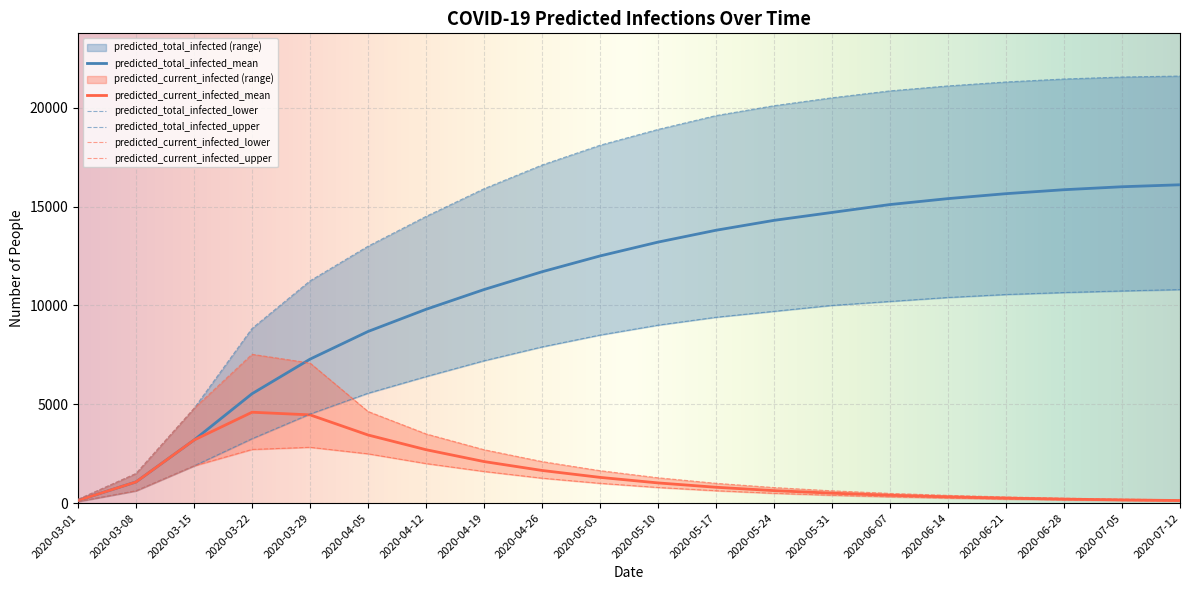

Which series changed the most between 2020-03-22 and 2020-03-29?

predicted_total_infected_upper